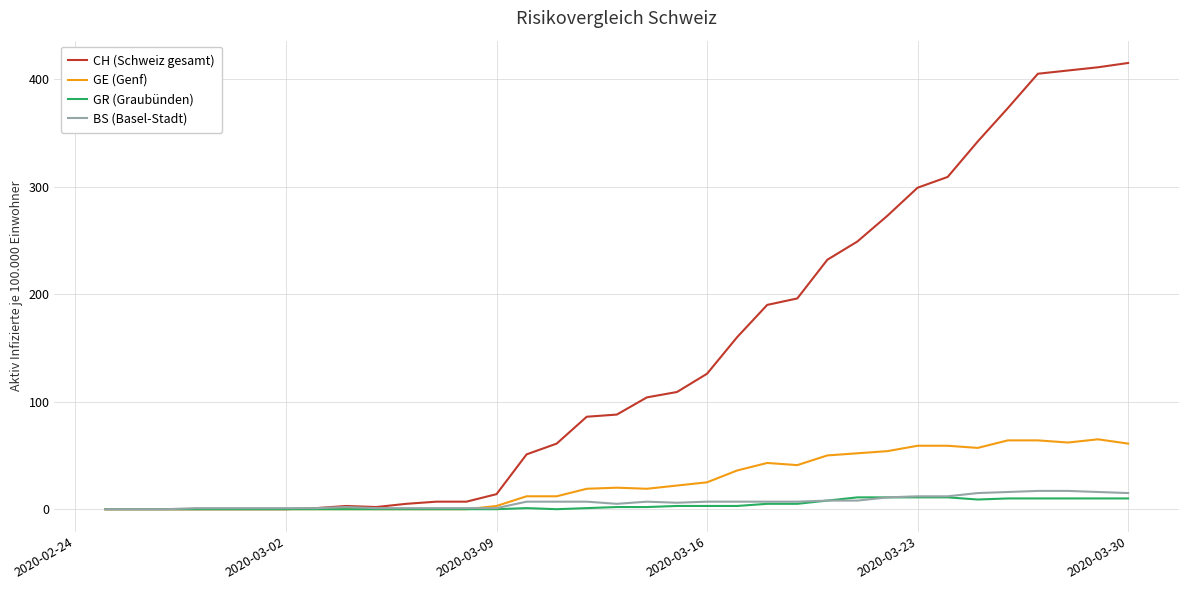

At how many categories does at least one series exceed 111?

15